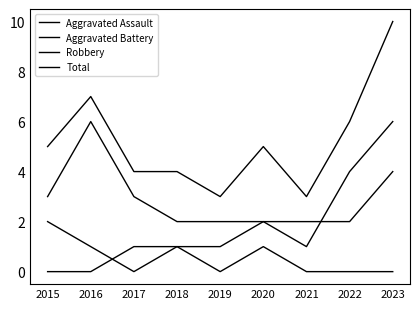

True or false: Aggravated Assault and Robbery cross at least once.

False